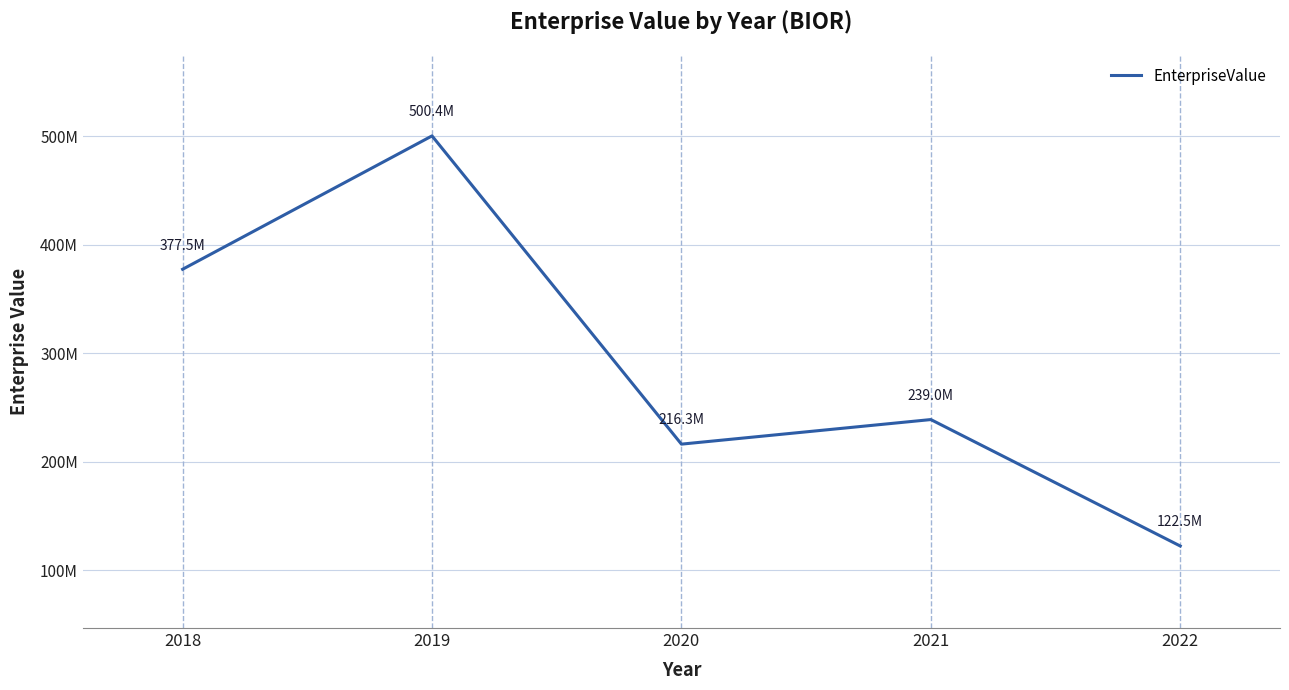

Does the chart display data point markers on the line(s)?

No